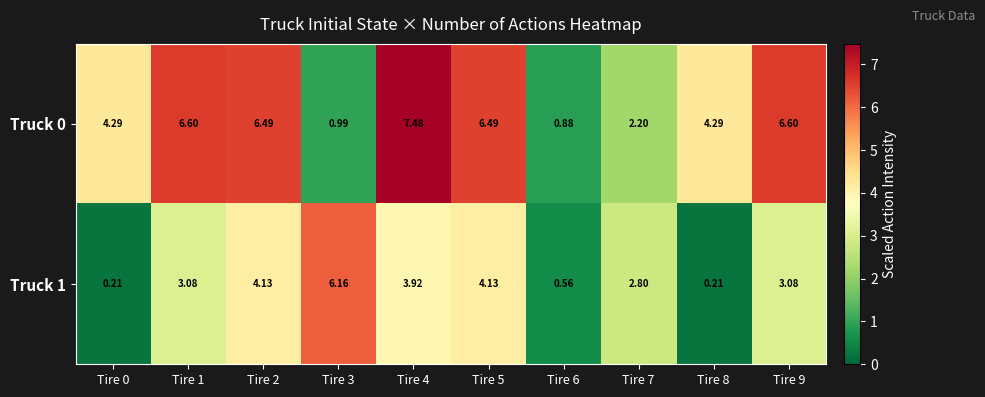

Is the value of Truck 1 at Tire 3 greater than the value of Truck 0 at Tire 6?

Yes